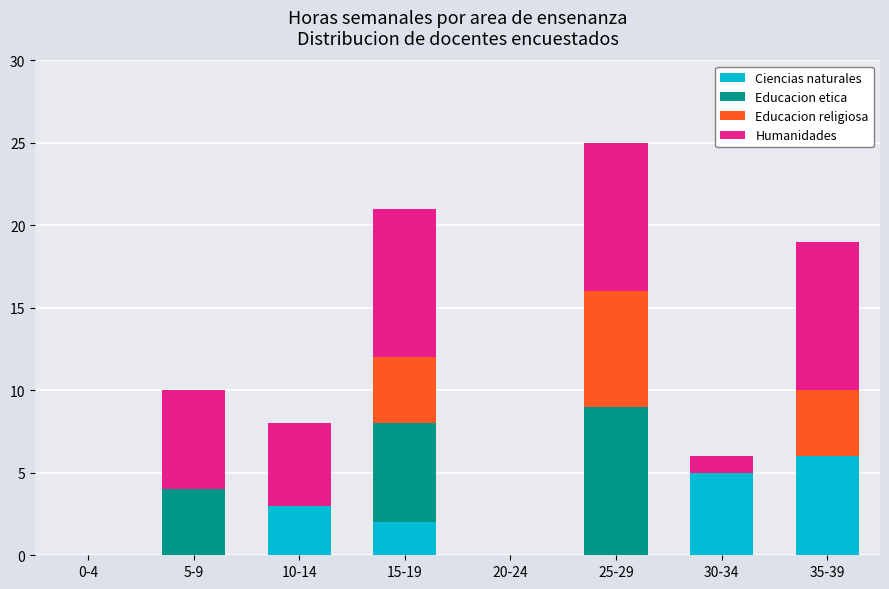

At which category is the sum across all series the highest?

25-29